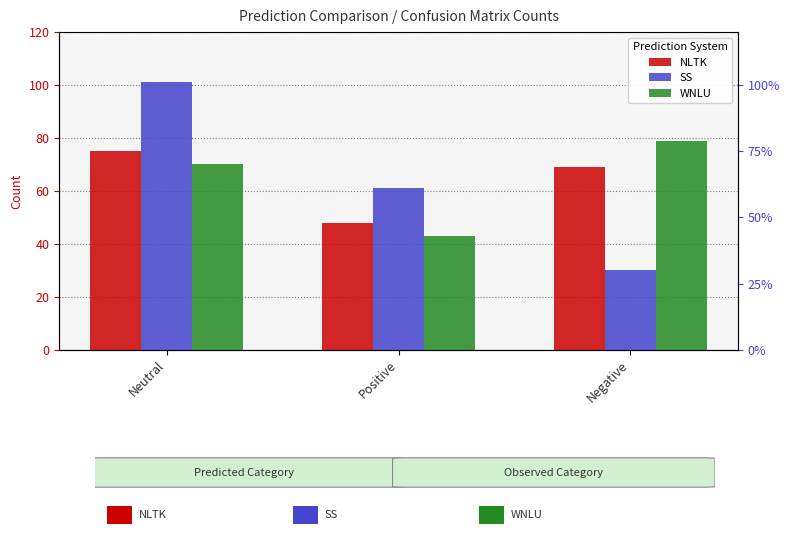

Which category has the lowest value across all series?

Negative